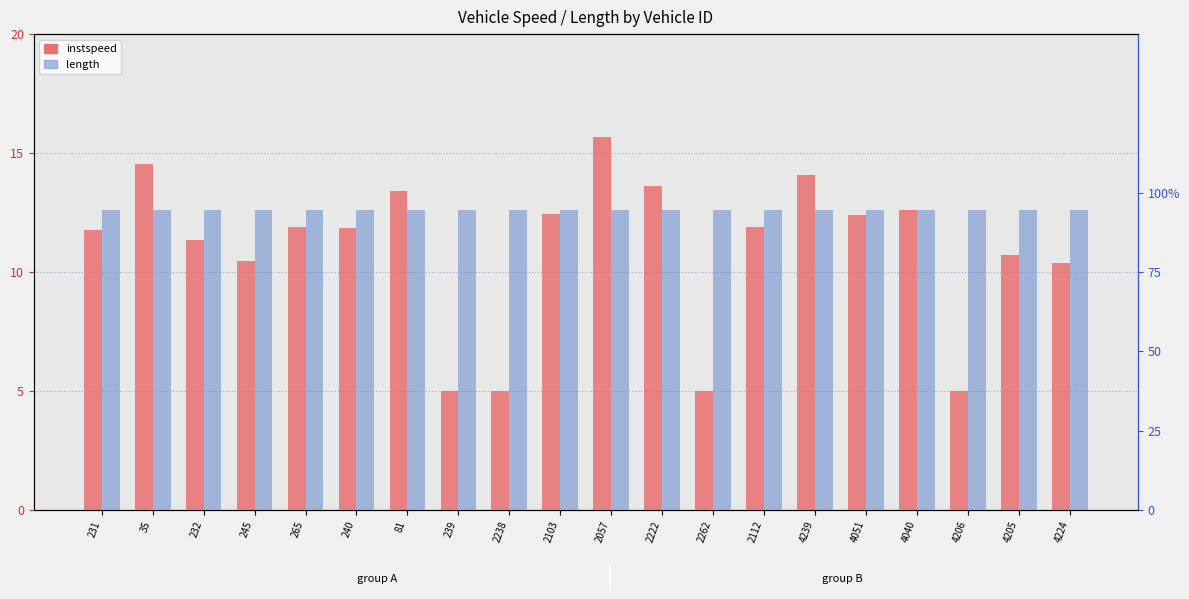

What are all the series names shown in the legend?

instspeed, length